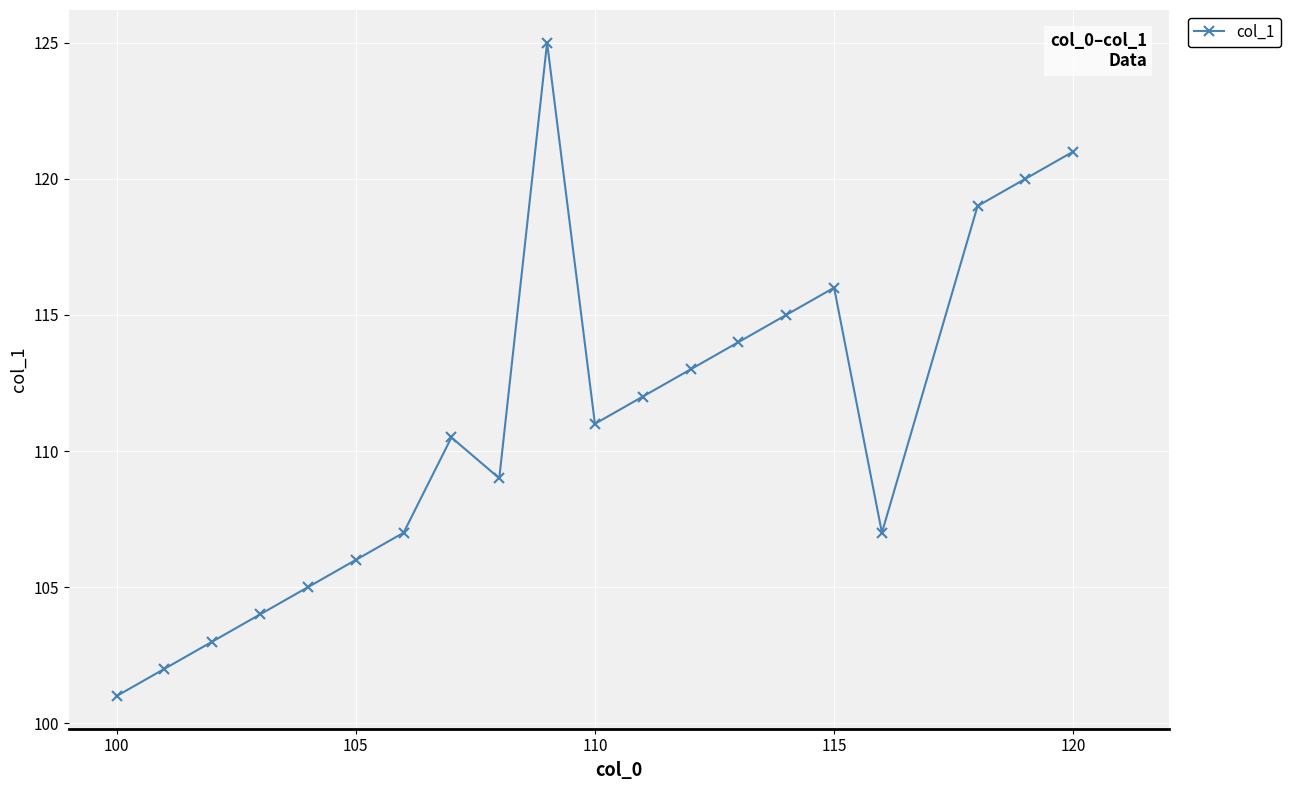

How many points are lower than both their immediate neighbors (excluding endpoints)?

3